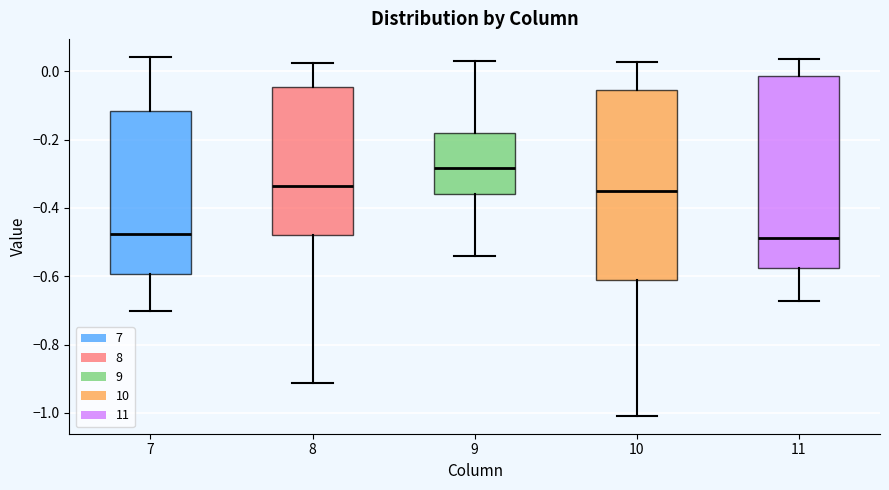

Where does the lower whisker of the box at x = 8 end on the y-axis? The values are not printed on the chart, so give them approximately, as read against the axis.

-0.92